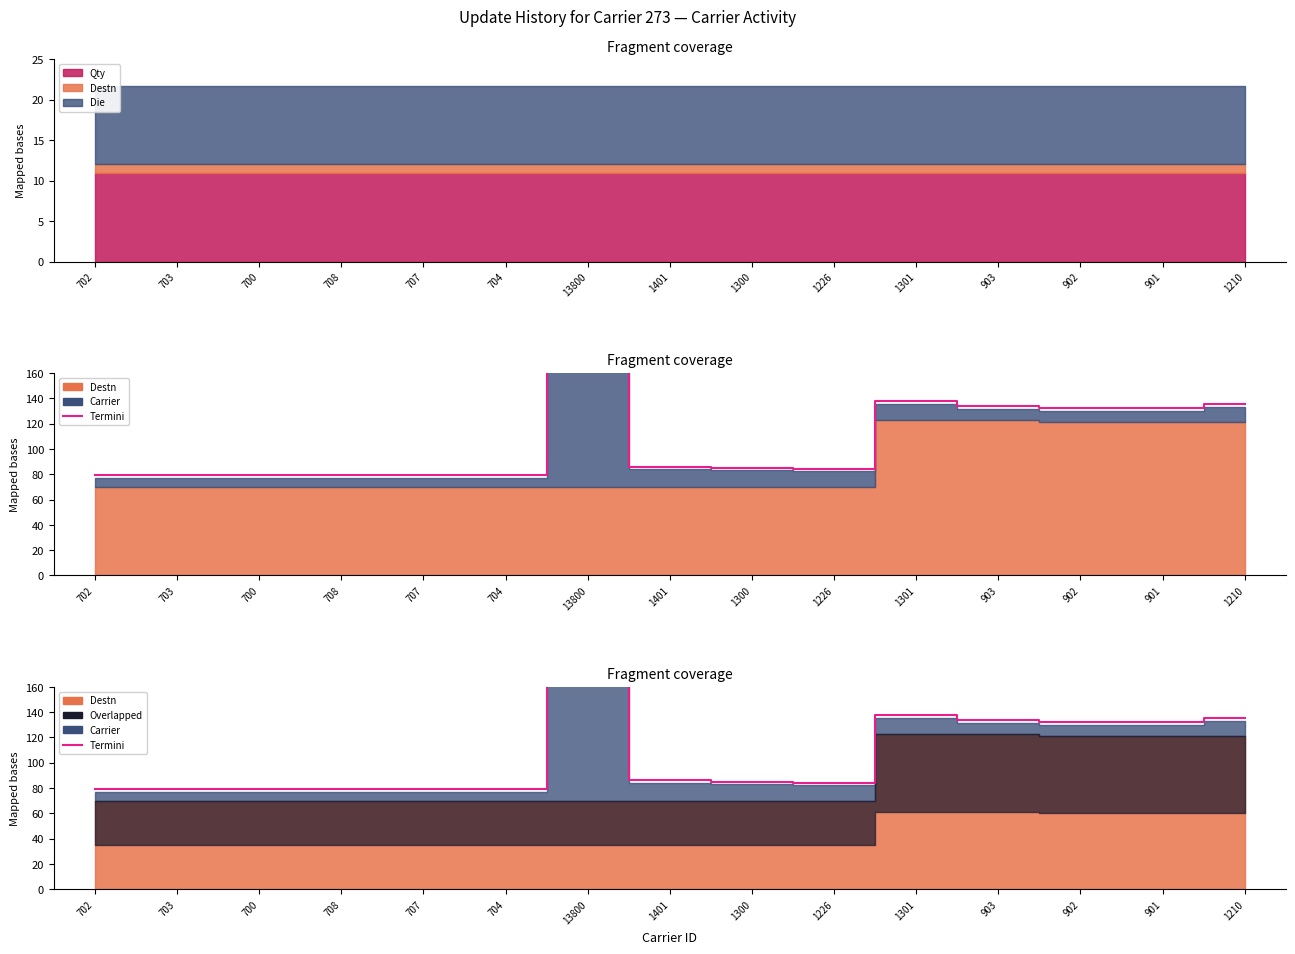

Is it true that the value at 902 is 132.0?

True